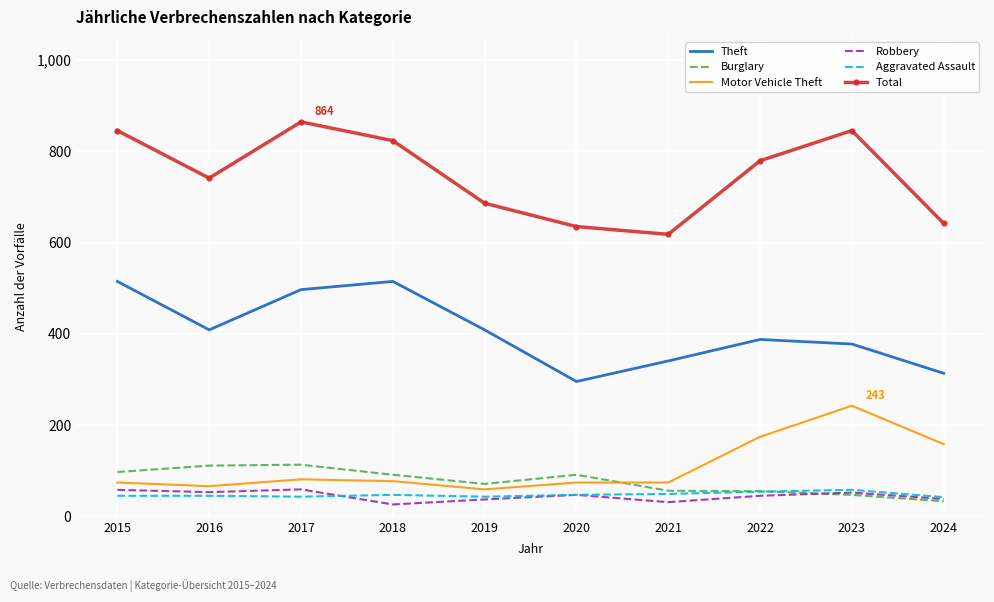

Is it true that Theft equals 409 at 2019?

True